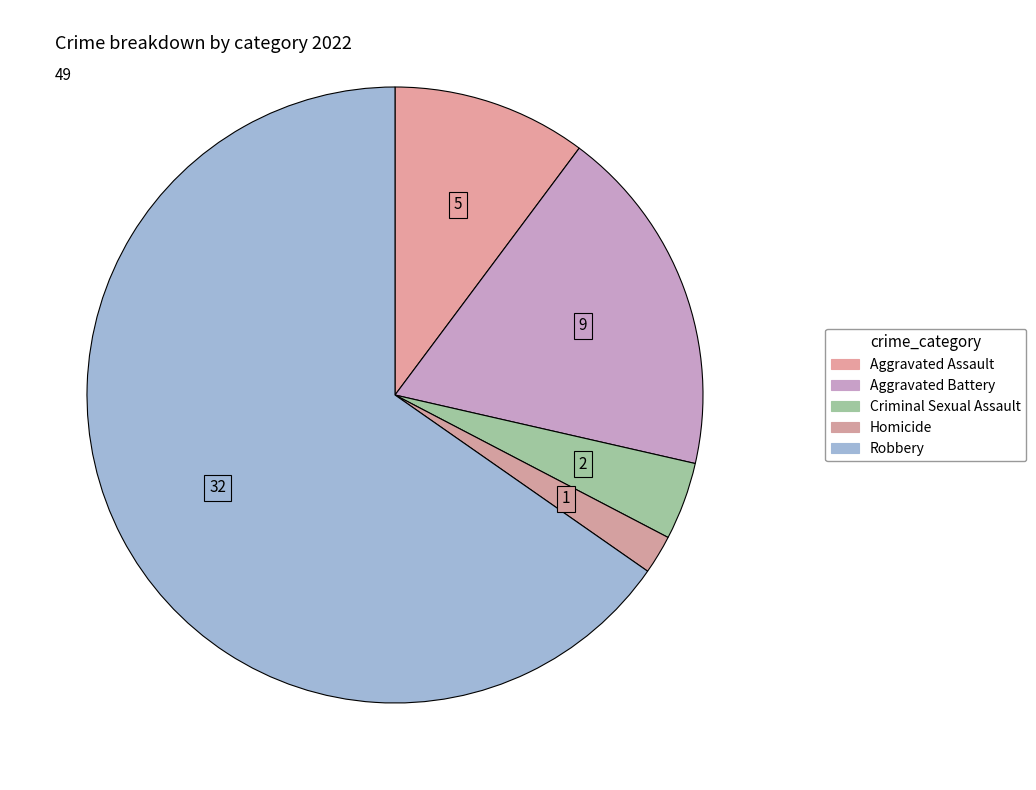

Count the number of slices in the pie.

5